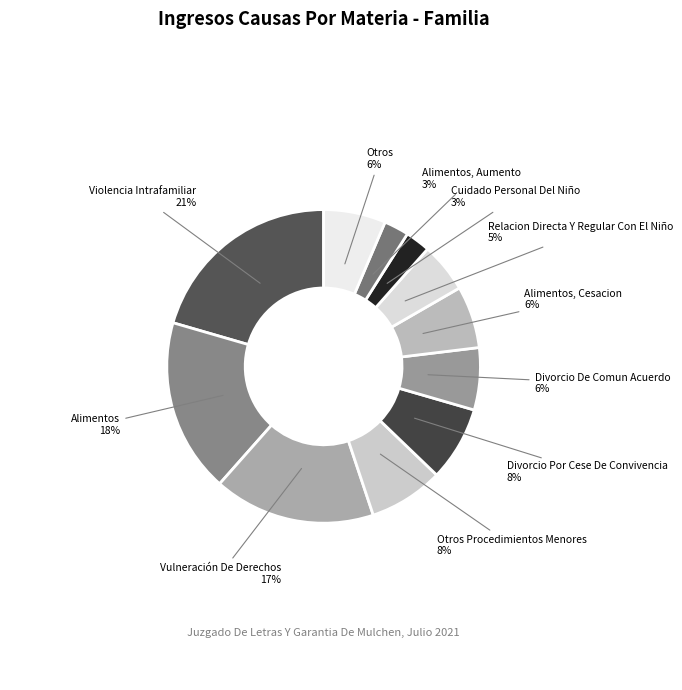

How many slices are in this pie chart?

11